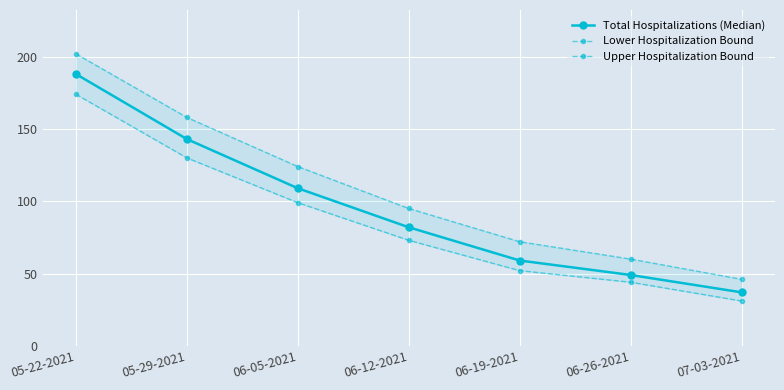

True or false: Total Hospitalizations (Median) has more than 0 interior local peaks.

False